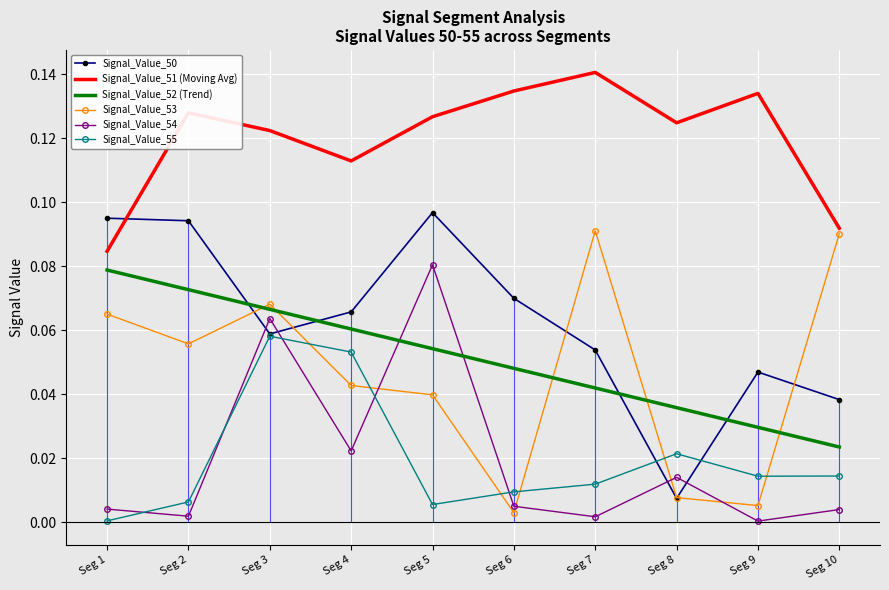

At which category is the sum across all series the highest?

Seg 3